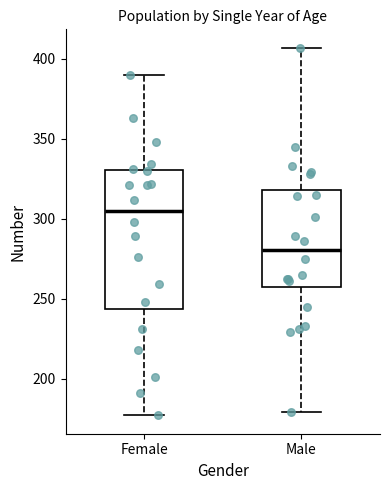

Which box has the highest median line?

Female